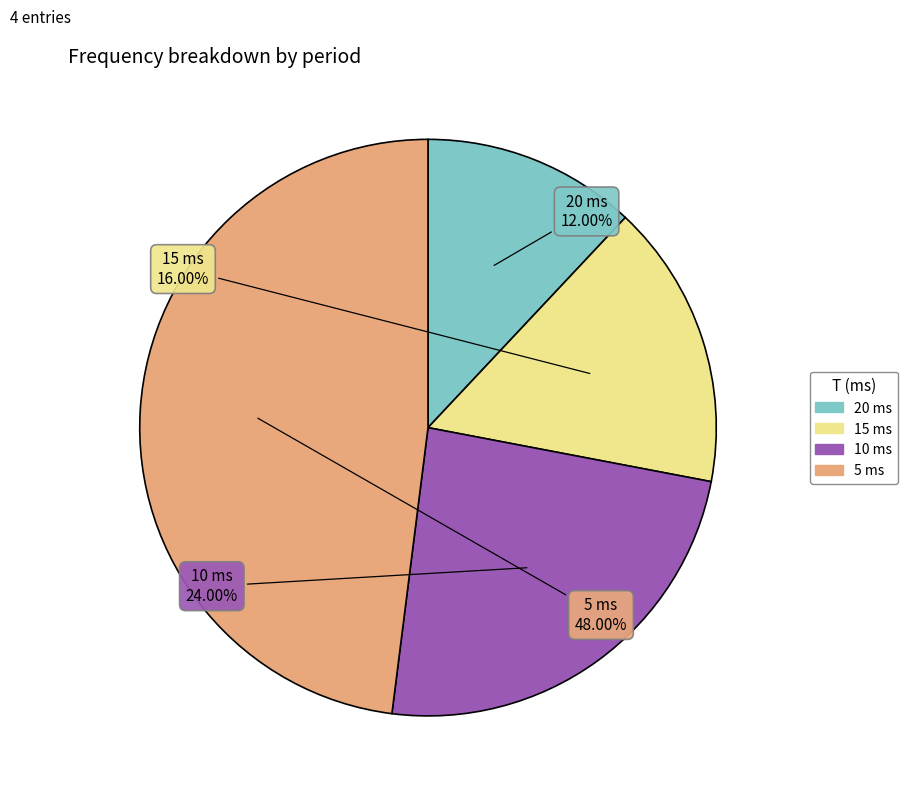

True or false: 5 ms accounts for 53% of the total.

False